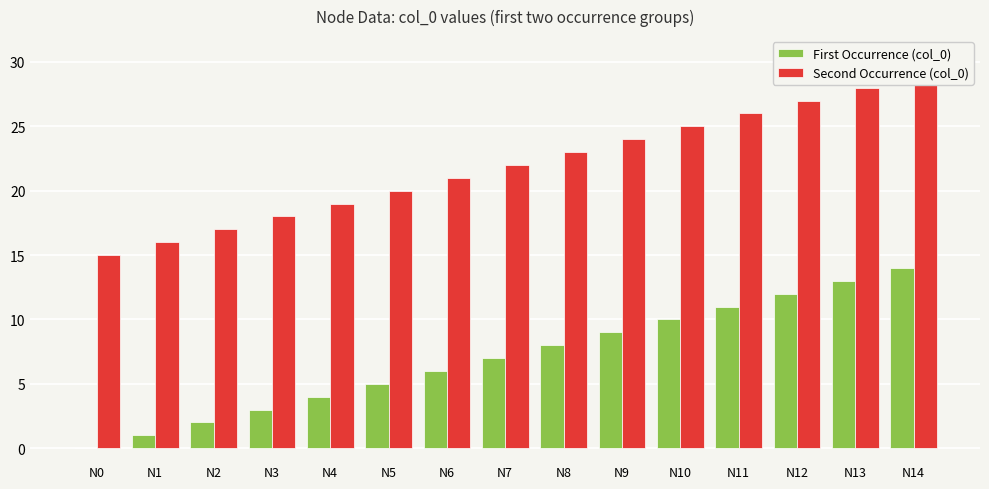

How many values in the Second Occurrence (col_0) series exceed 22?

7